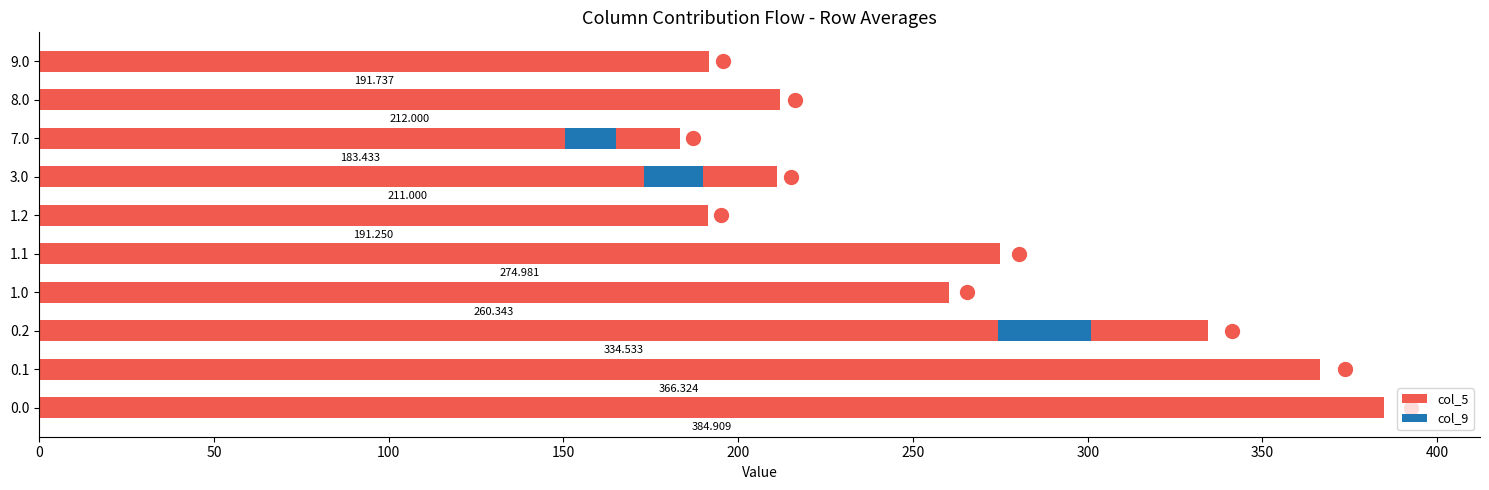

Is the value of col_9 at 7.0 greater than the value of col_5 at 9.0?

No